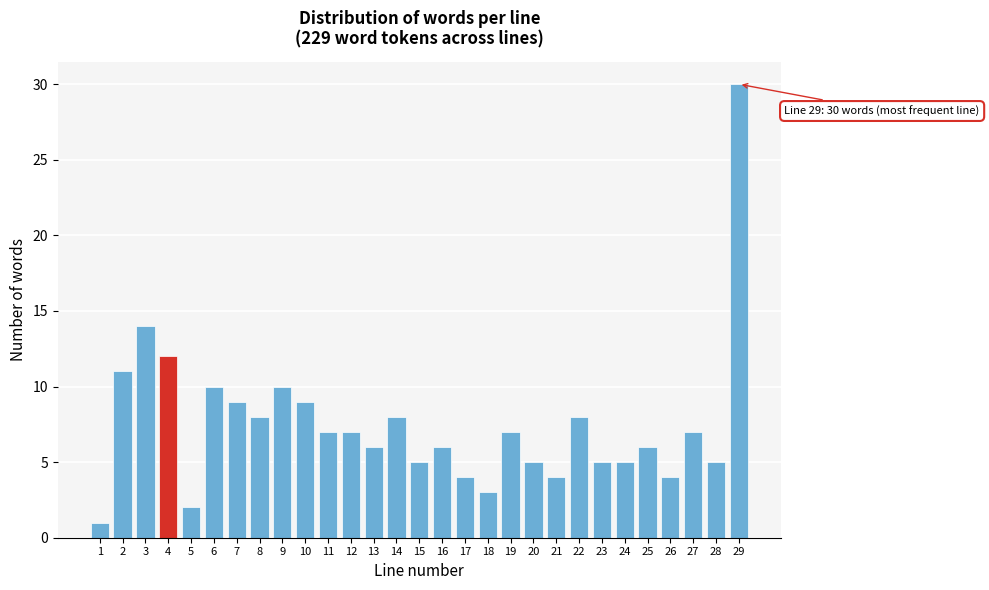

Reading right to left, what are all the values shown in this chart?

30	5	7	4	6	5	5	8	4	5	7	3	4	6	5	8	6	7	7	9	10	8	9	10	2	12	14	11	1